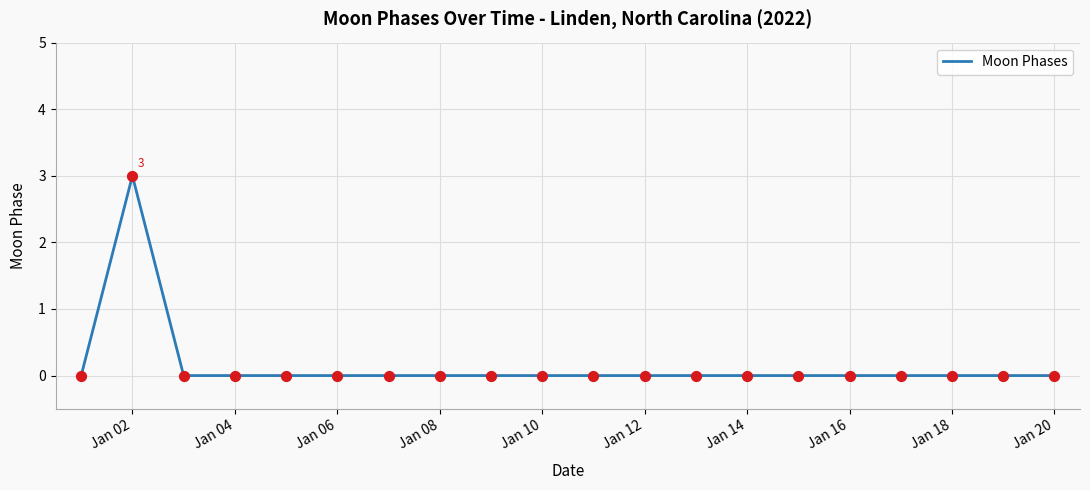

What is the difference between the maximum and minimum values?

3